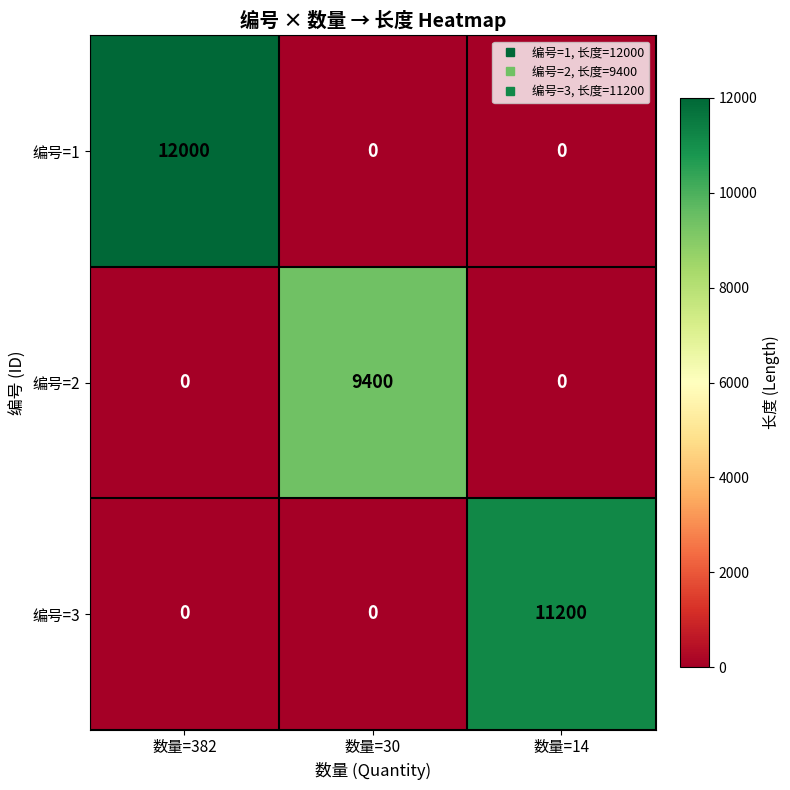

The 编号=3 series shows 0 at 数量=30. True or false?

True